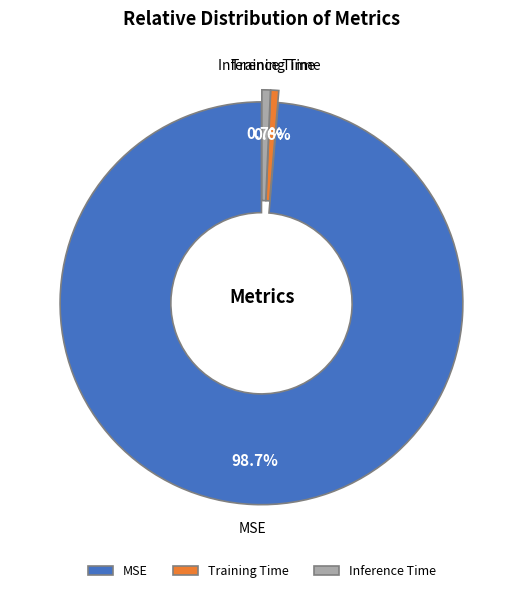

To the nearest percent, what portion does MSE represent?

99%